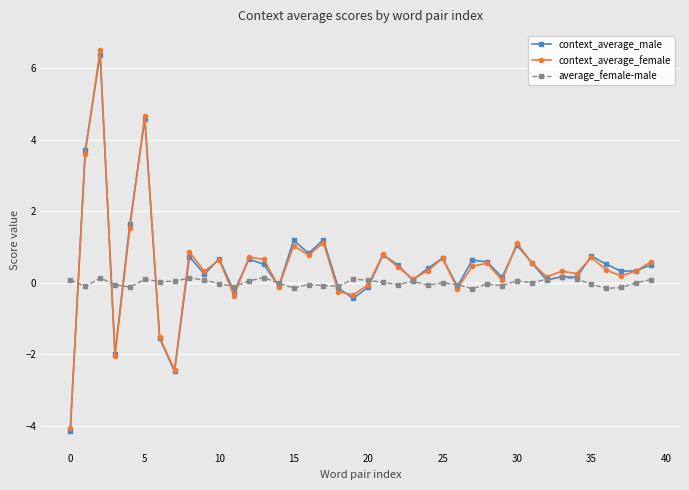

What is the minimum value shown in the chart?

-4.1